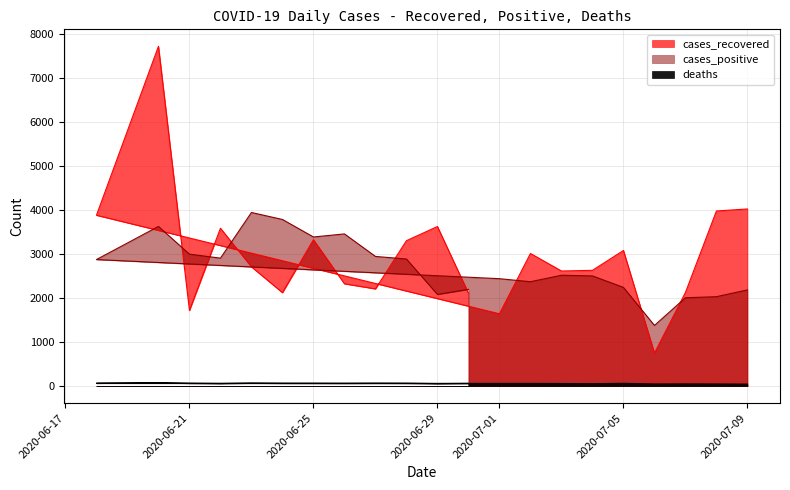

Which series changed the most between 2020-07-02 and 2020-07-06?

cases_recovered